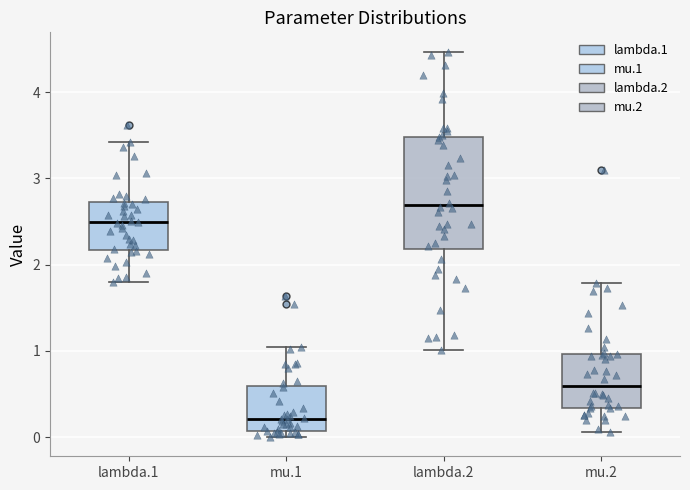

Which box is the tallest, from its lower edge to its upper edge?

lambda.2